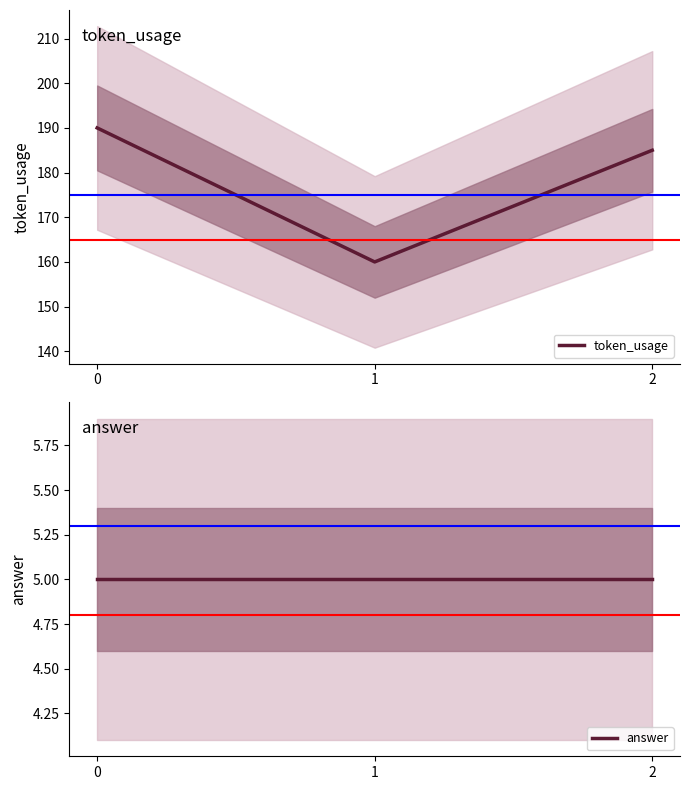

Is it true that answer equals 5 at 0?

True